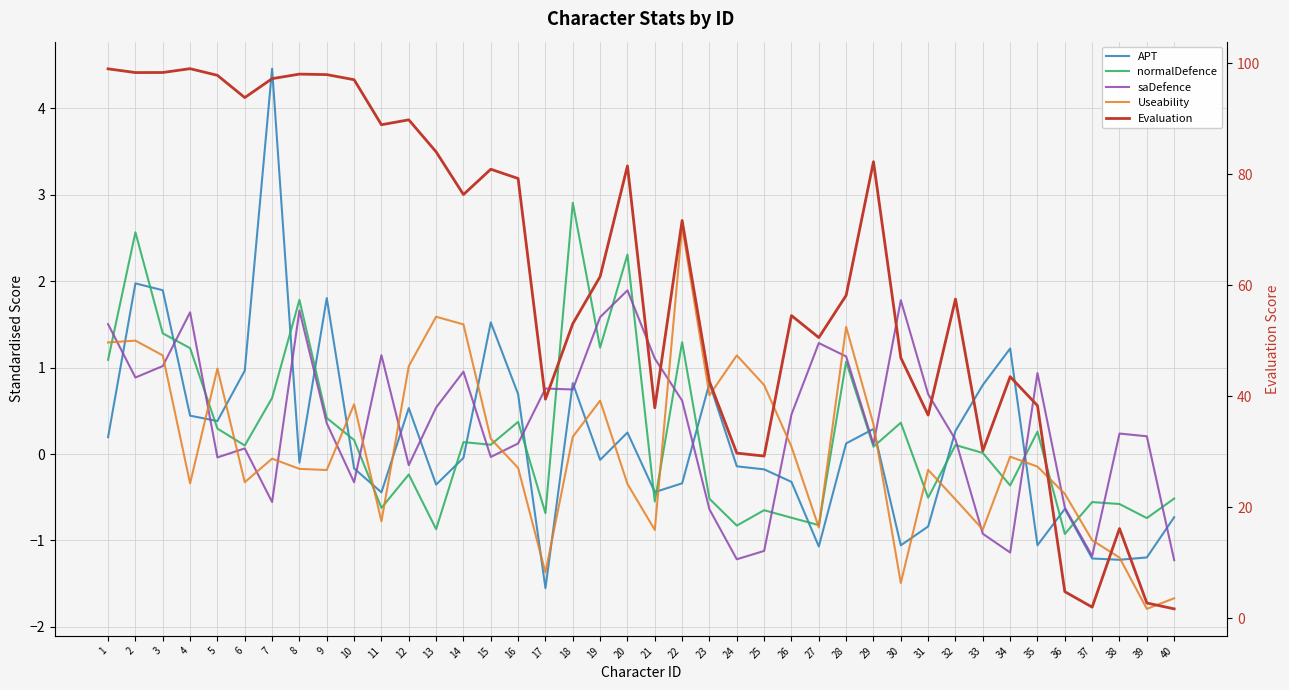

What is the difference between the maximum and minimum values in the normalDefence series?

3.8